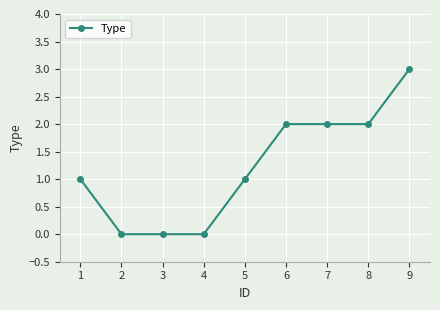

The value at 9 is 5. True or false?

False